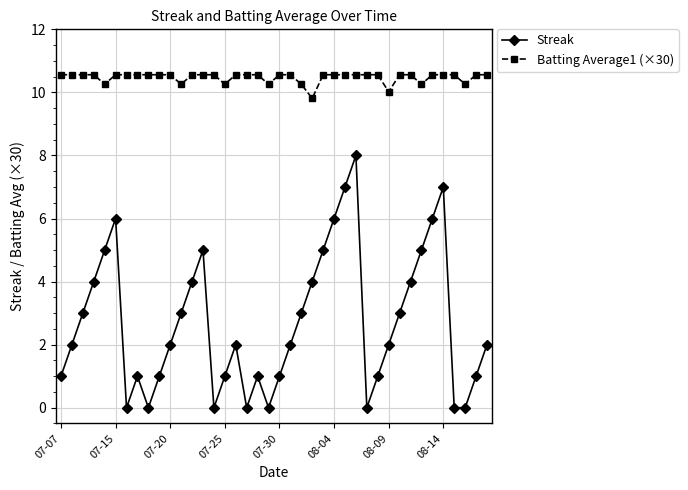

Which series has the largest range (max minus min)?

Streak